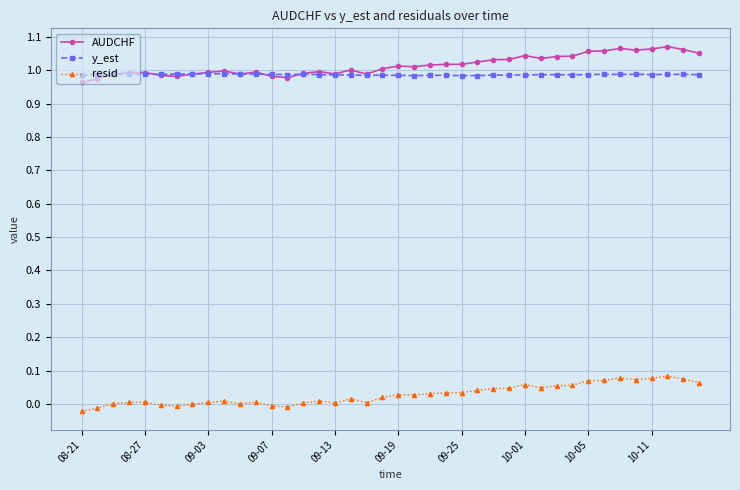

True or false: y_est has more than 0 interior local peaks.

True